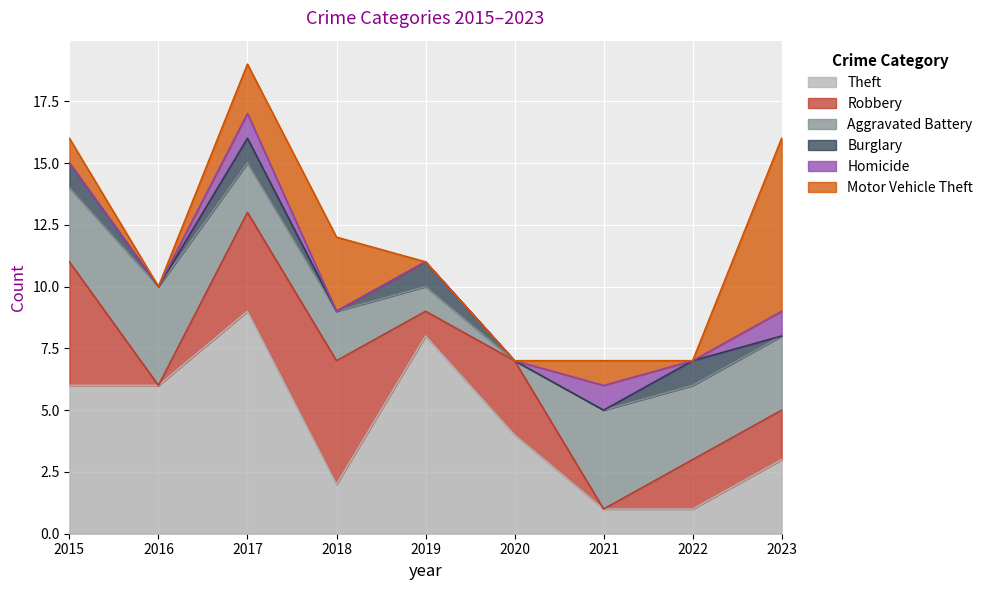

Is it true that Theft equals 0 at 2022?

False